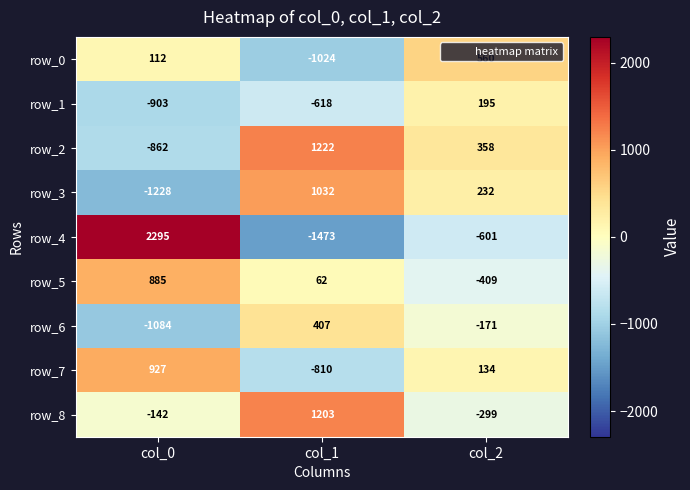

At which label is row_6 closest to -338?

col_2